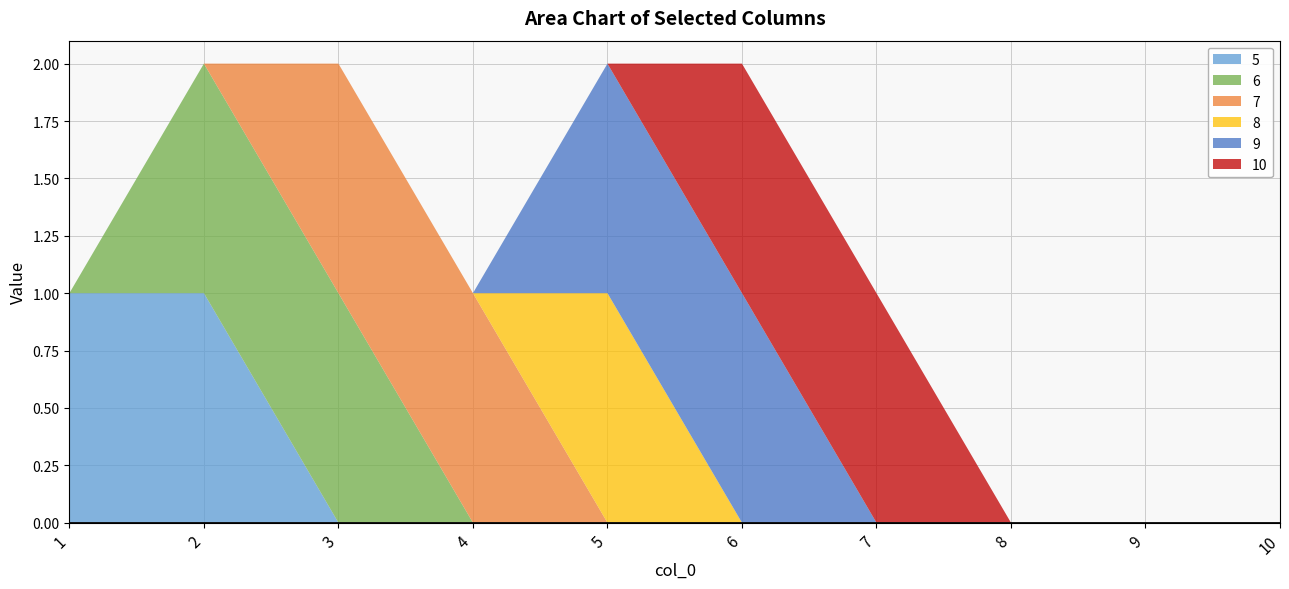

Reading left to right, transcribe all the data shown in this chart.

5: 1=1	2=1	3=0	4=0	5=0	6=0	7=0	8=0	9=0	10=0
6: 1=0	2=1	3=1	4=0	5=0	6=0	7=0	8=0	9=0	10=0
7: 1=0	2=0	3=1	4=1	5=0	6=0	7=0	8=0	9=0	10=0
8: 1=0	2=0	3=0	4=0	5=1	6=0	7=0	8=0	9=0	10=0
9: 1=0	2=0	3=0	4=0	5=1	6=1	7=0	8=0	9=0	10=0
10: 1=0	2=0	3=0	4=0	5=0	6=1	7=1	8=0	9=0	10=0